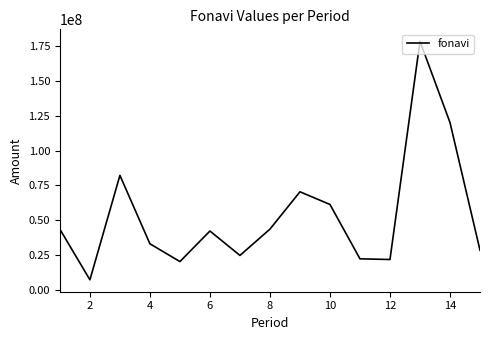

How many series are shown in this chart?

1